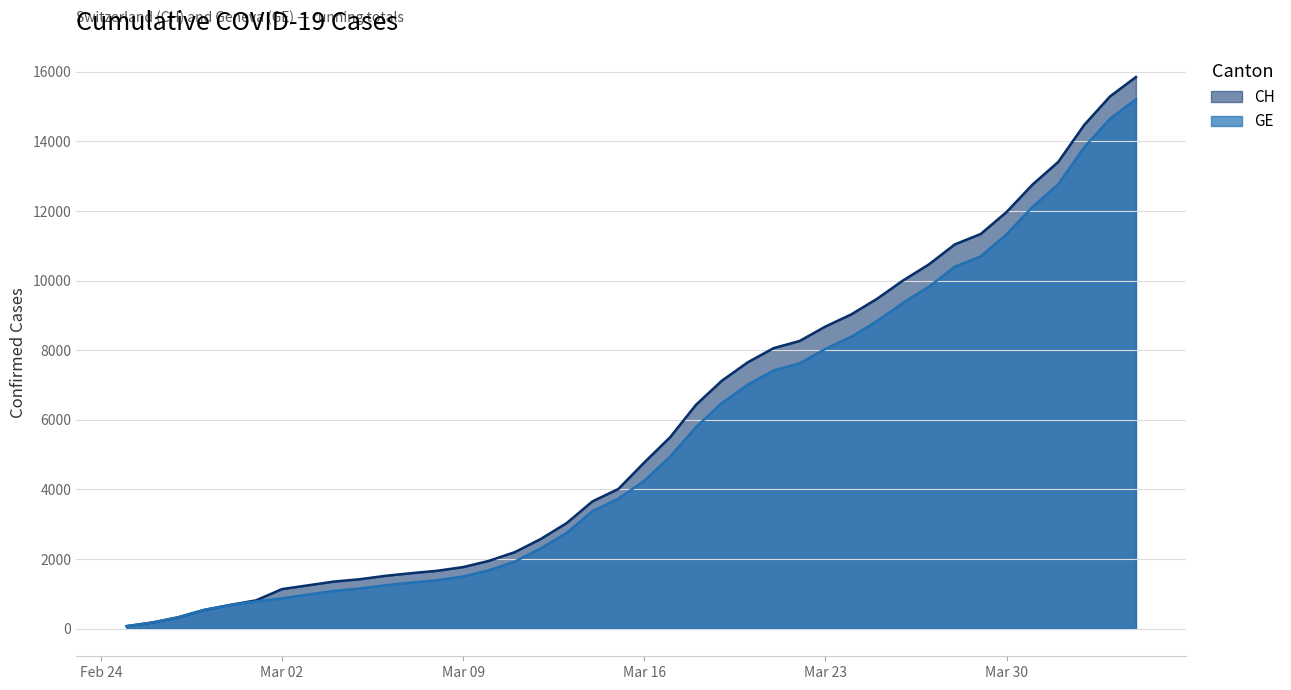

Which label corresponds to the largest value in the chart?

2020-04-04